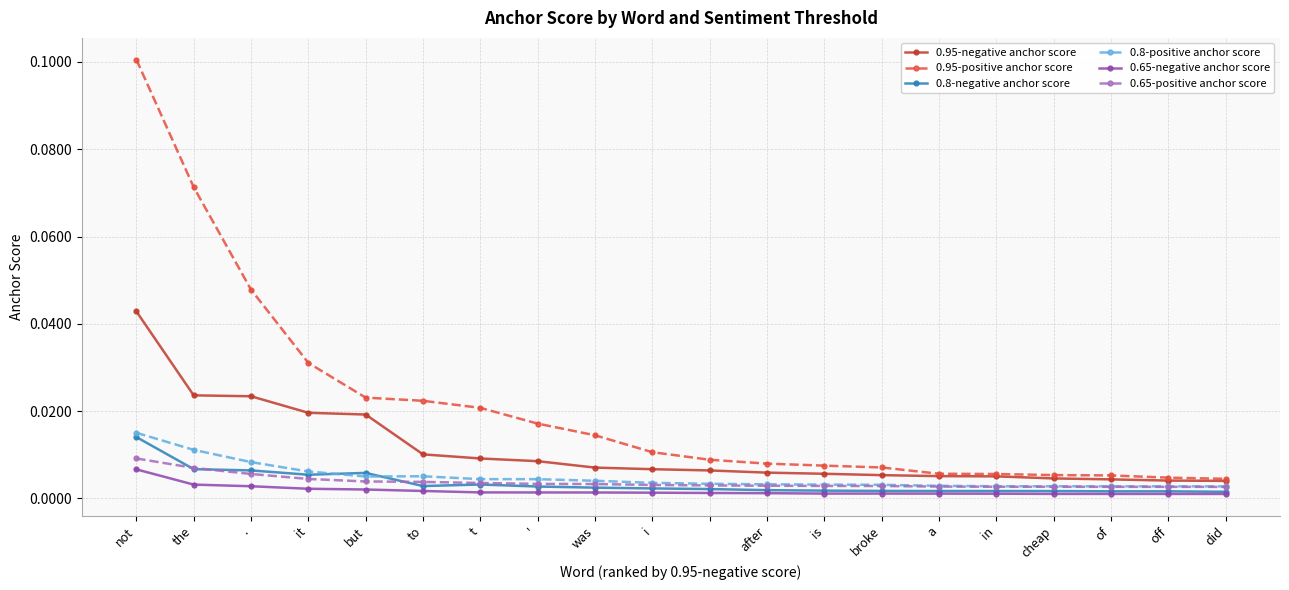

True or false: 0.65-negative anchor score and 0.95-negative anchor score cross at least once.

False